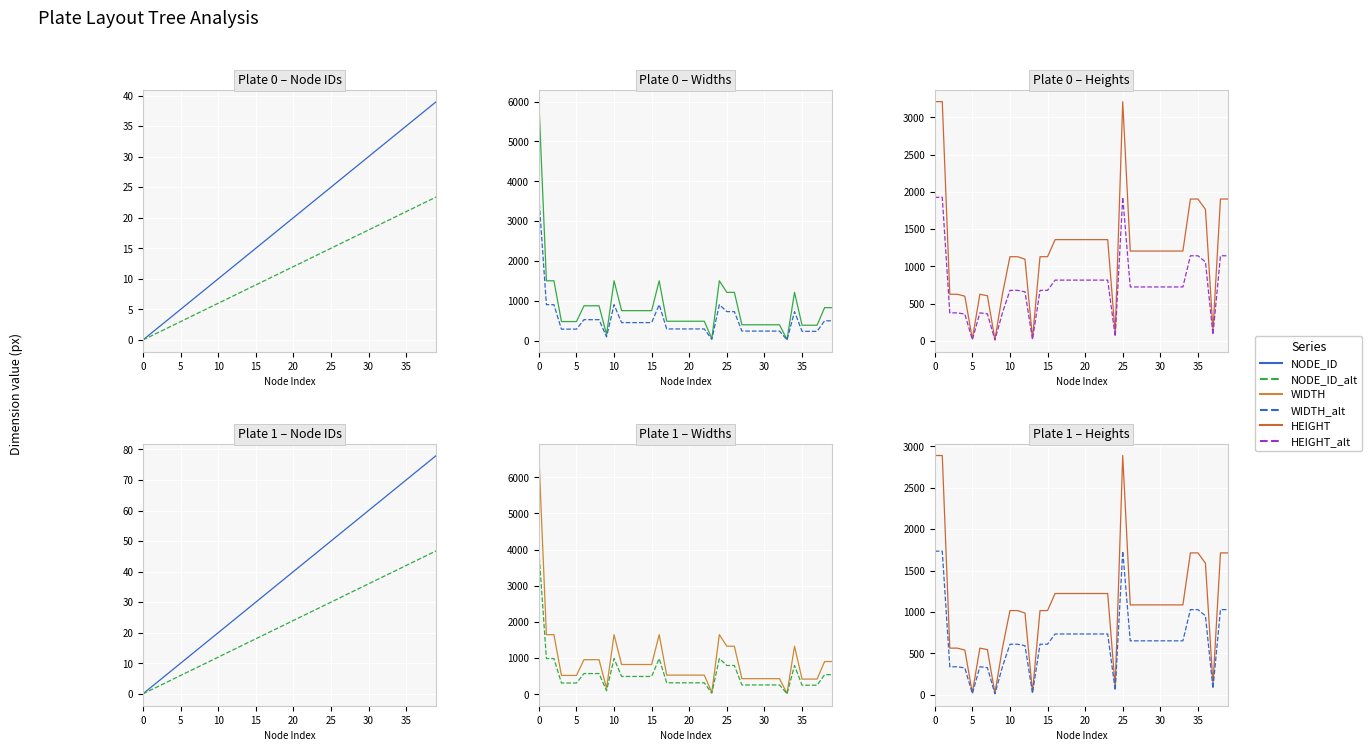

What is the difference between the highest and lowest values at 11?

1002.9